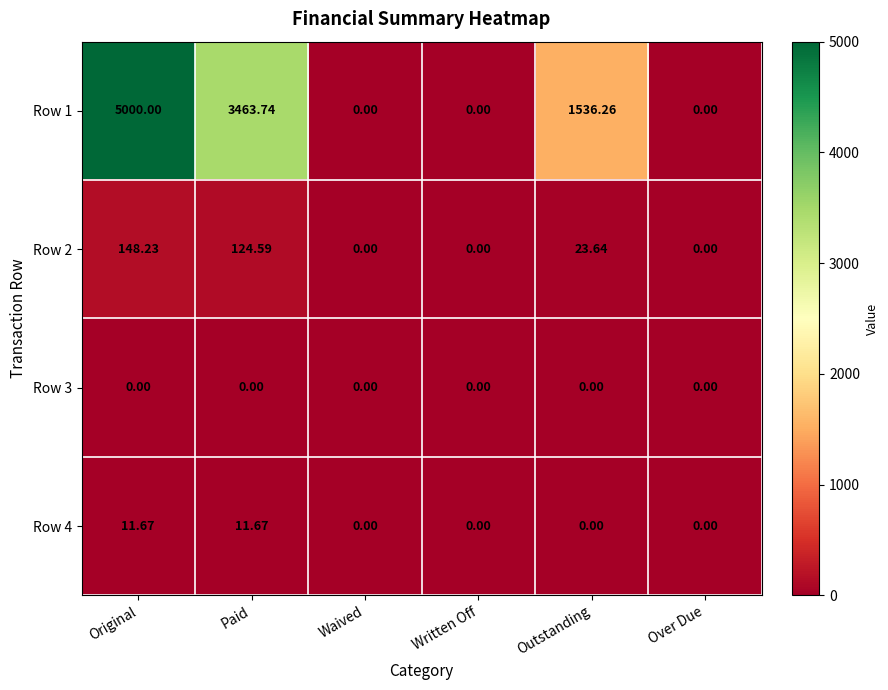

How many distinct data groups are displayed?

4